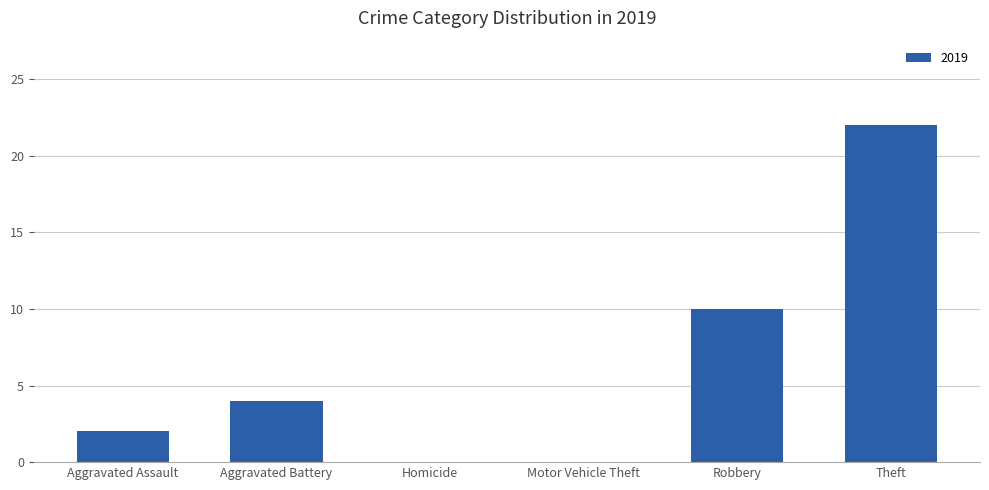

What is the sum of all values?

38